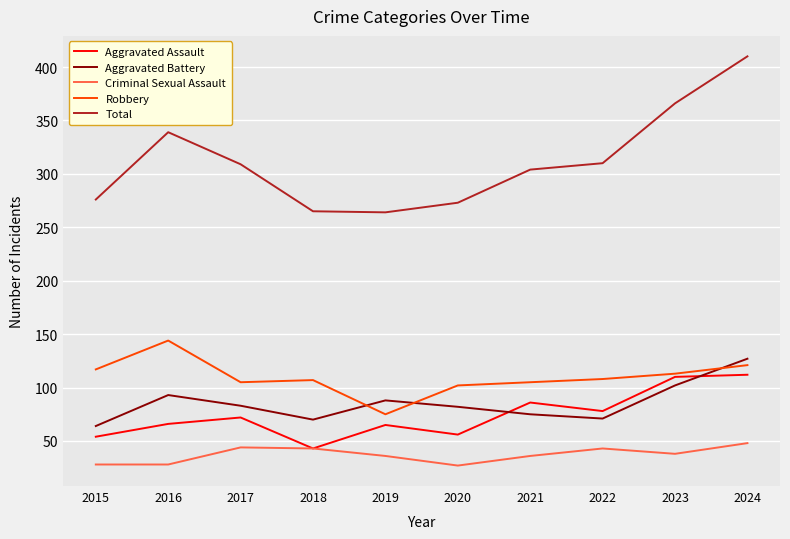

Where is the first local maximum for Total?

2016